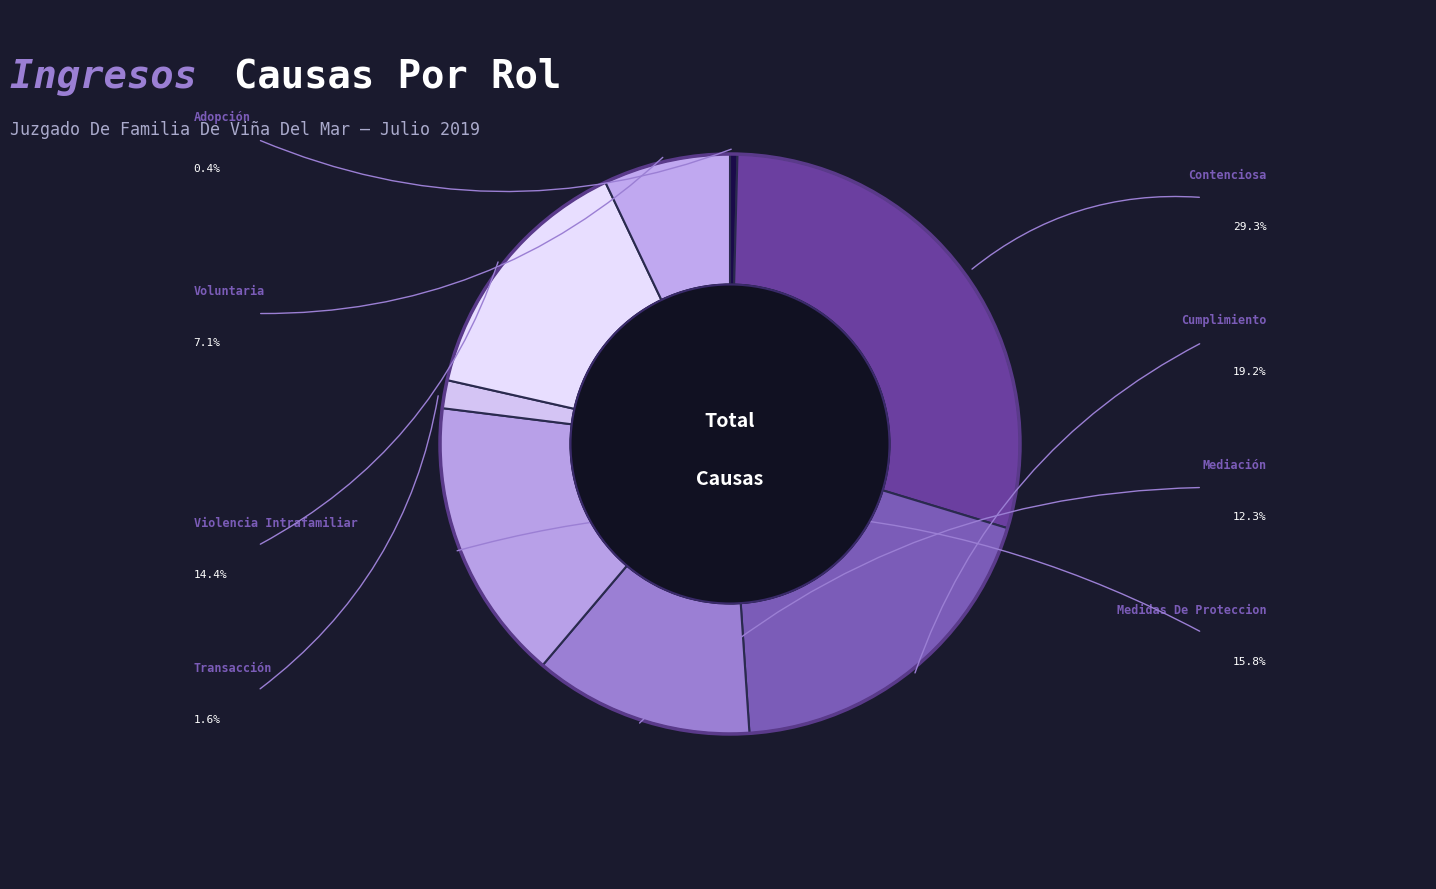

Count the number of slices in the pie.

8